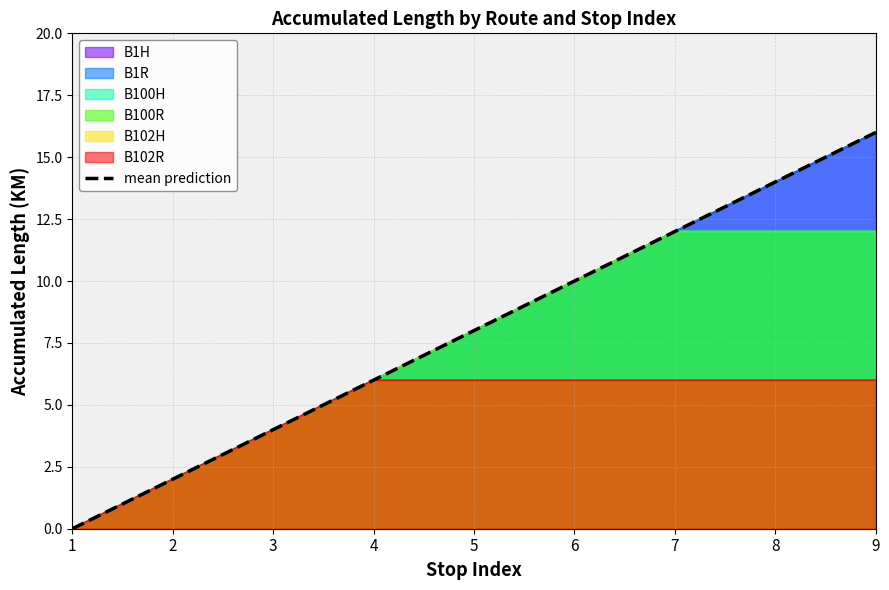

The value at 1 is 0. True or false?

True